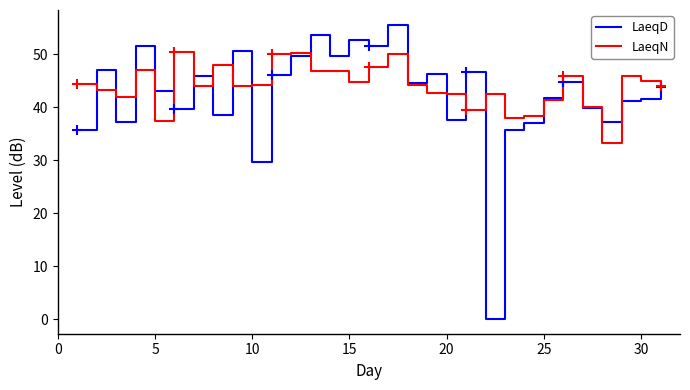

What is the average value of the LaeqD series?

42.4